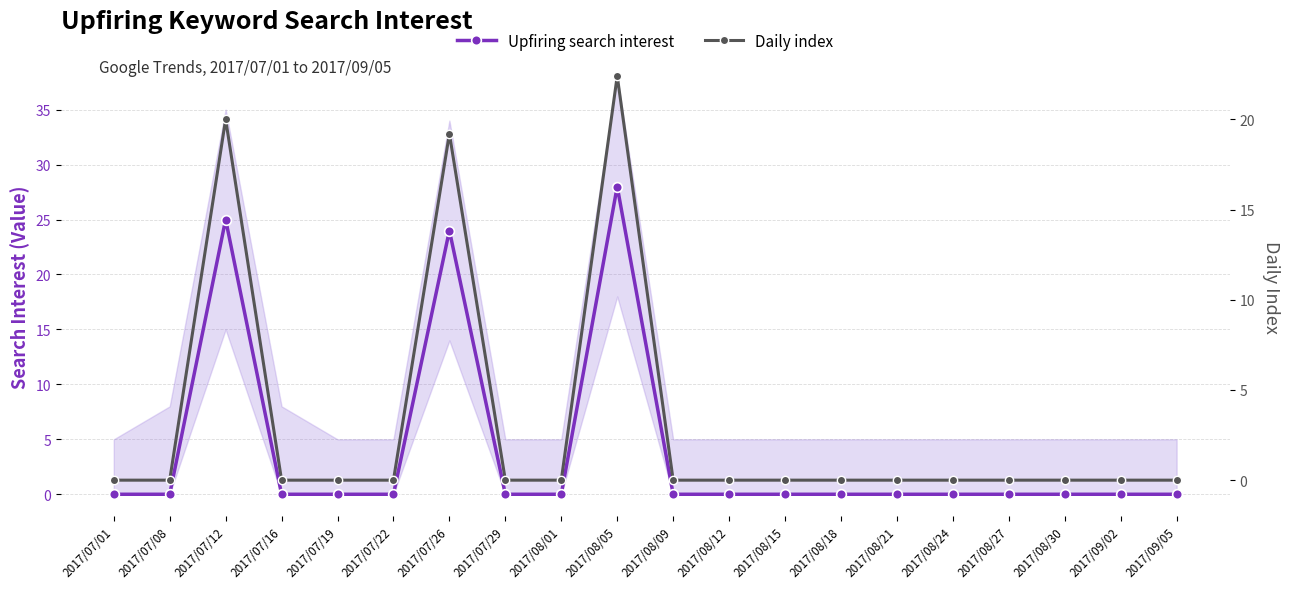

List the labels in order of Daily index value, largest first.

2017/08/05, 2017/07/12, 2017/07/26, 2017/07/01, 2017/07/08, 2017/07/16, 2017/07/19, 2017/07/22, 2017/07/29, 2017/08/01, 2017/08/09, 2017/08/12, 2017/08/15, 2017/08/18, 2017/08/21, 2017/08/24, 2017/08/27, 2017/08/30, 2017/09/02, 2017/09/05